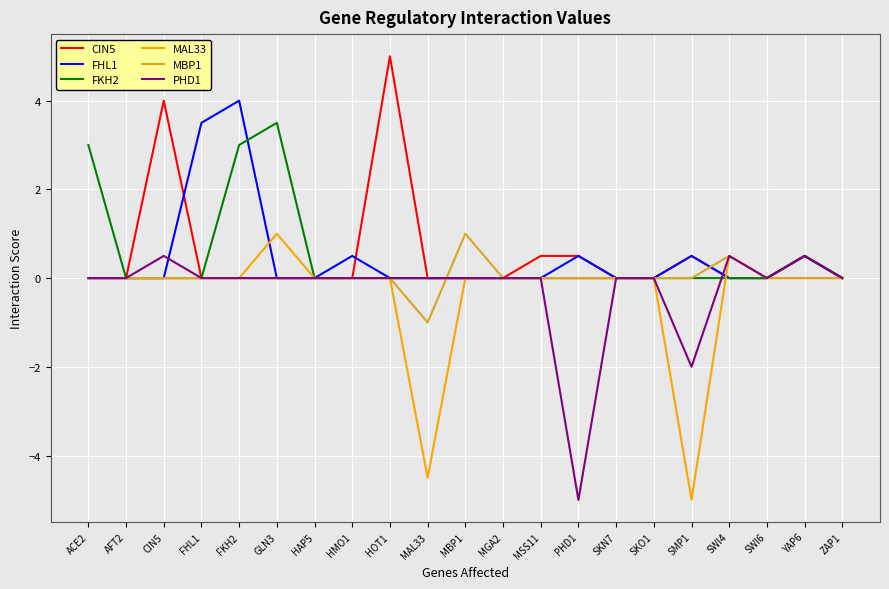

How many categories are shown in the chart?

21